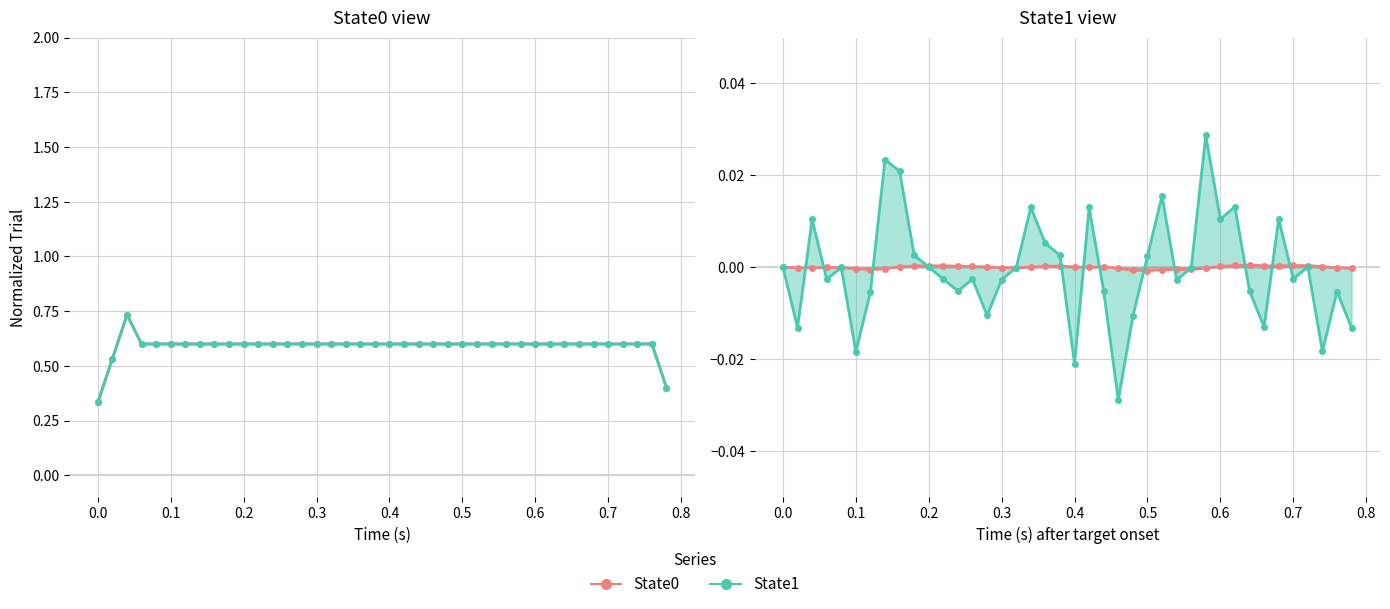

The State0 series shows 0.0 at 0.0. True or false?

False